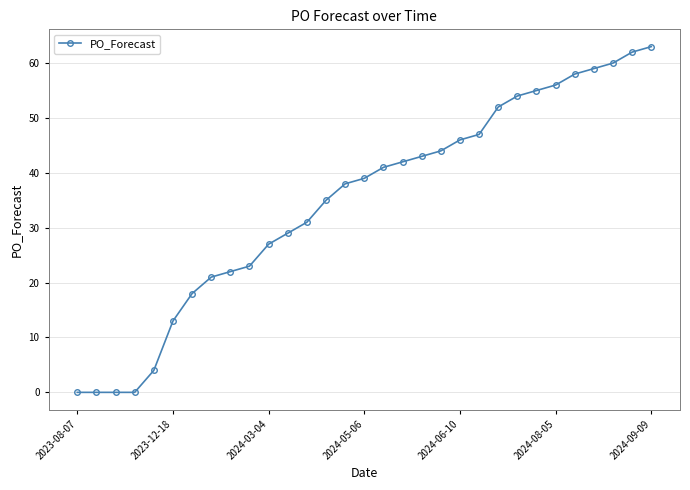

What is the value of the 26th point from the left?

56